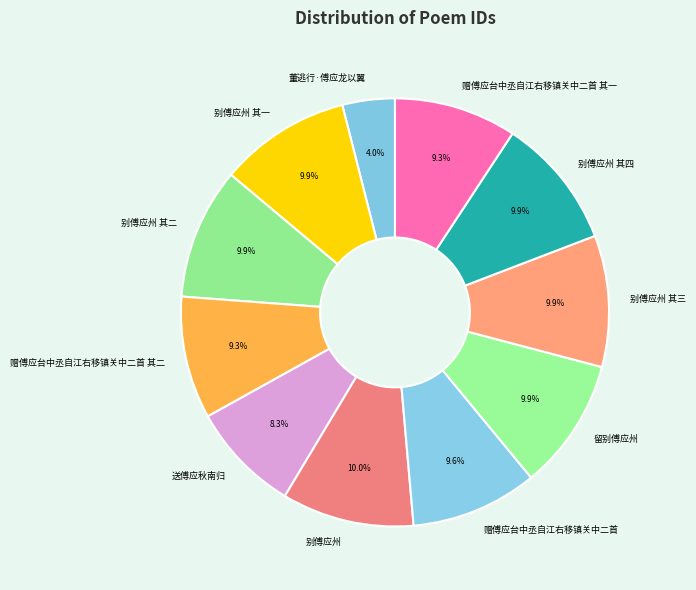

To the nearest percent, what percentage of the pie is 别傅应州 其二?

10%